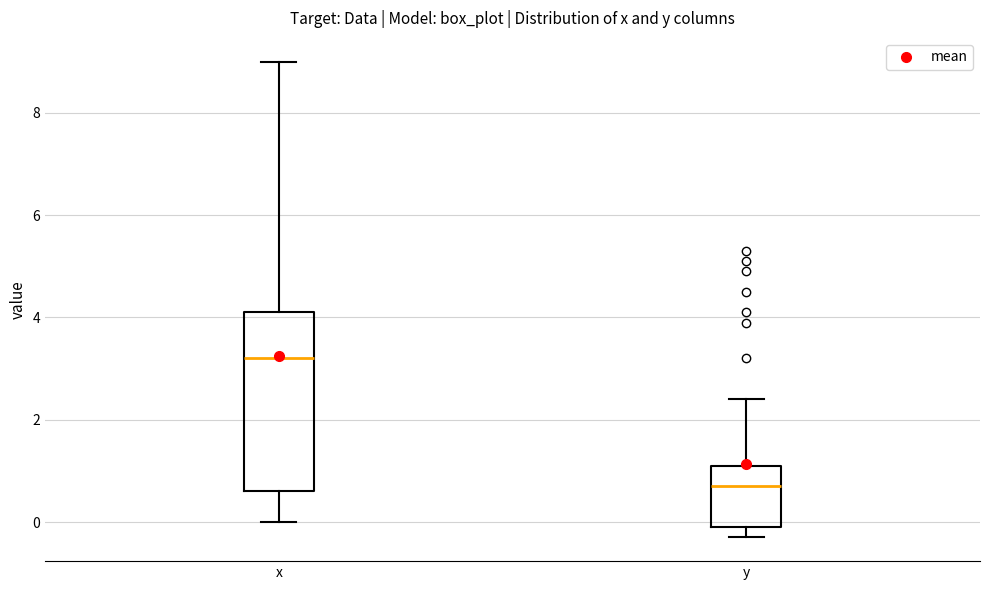

Where is the upper edge of the box for x on the y-axis? The values are not printed on the chart, so give them approximately, as read against the axis.

4.2